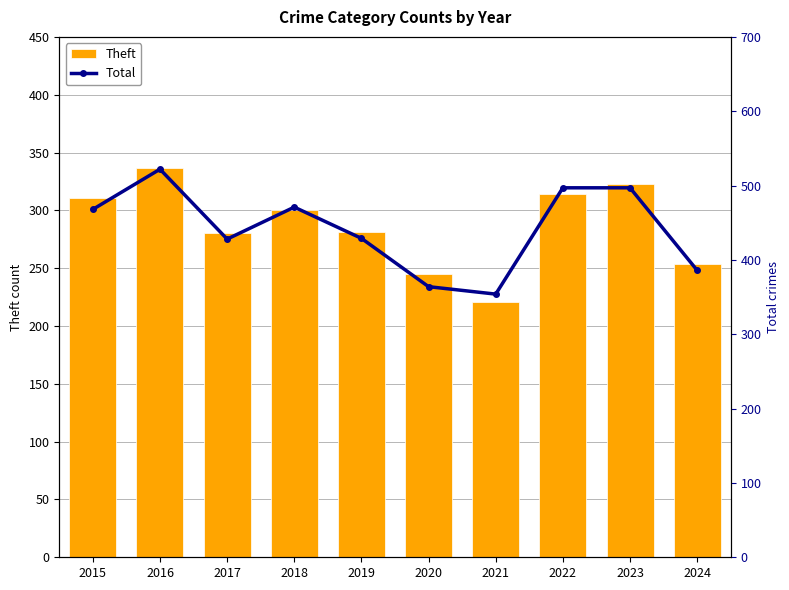

Which series has the largest total across all categories?

Total